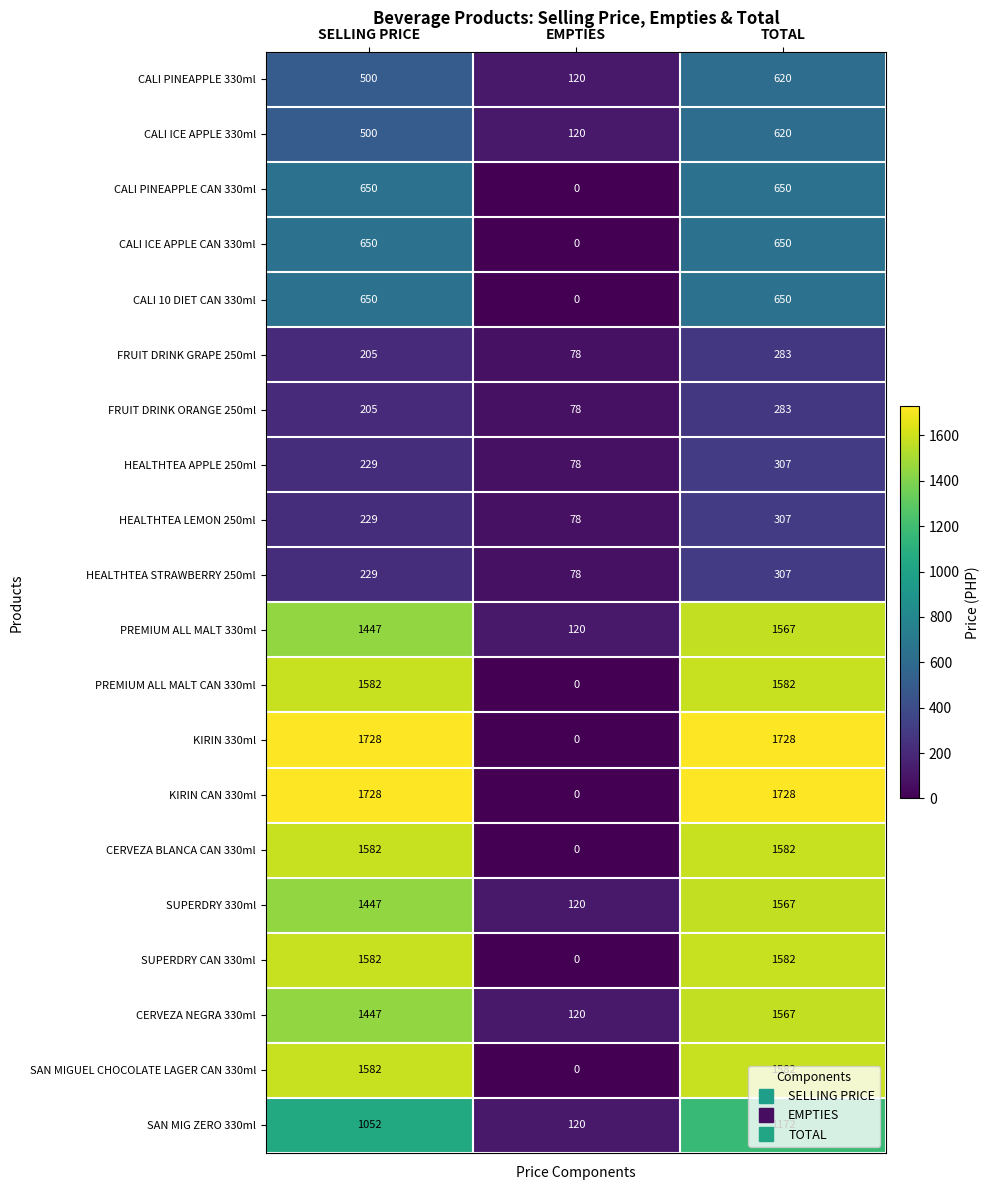

What is the difference between the second highest and minimum values in the KIRIN CAN 330ml series?

1728